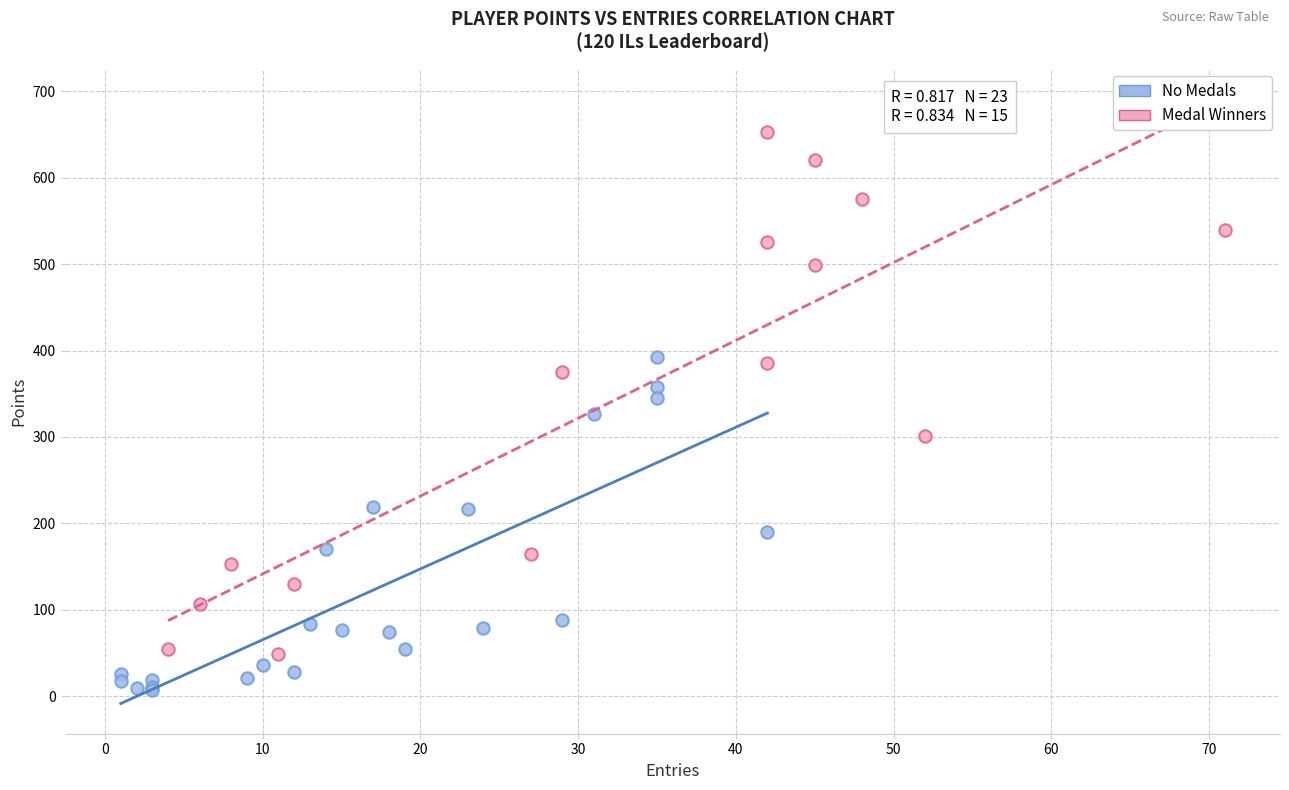

Which series reaches the minimum Y coordinate?

No Medals